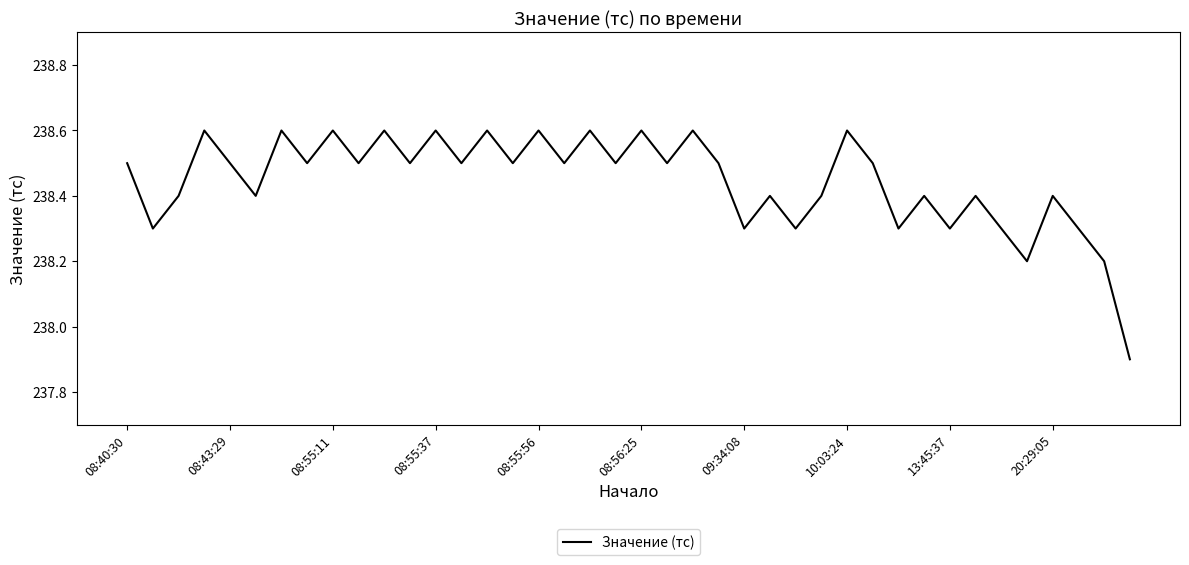

What is the average value?

238.4